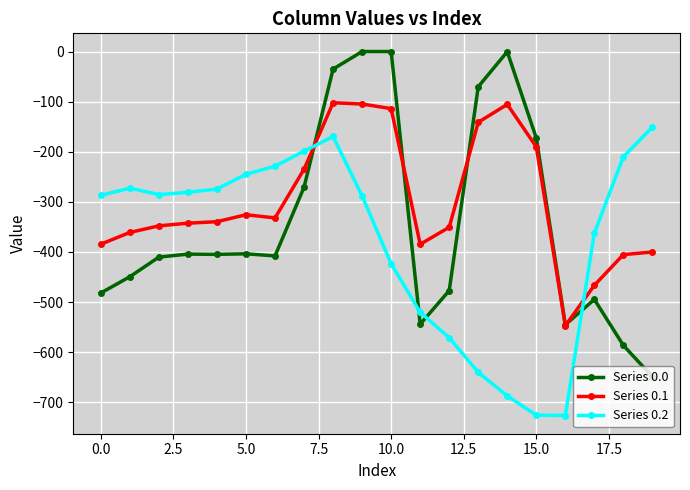

True or false: Series 0.0 and Series 0.2 intersect in this chart.

True